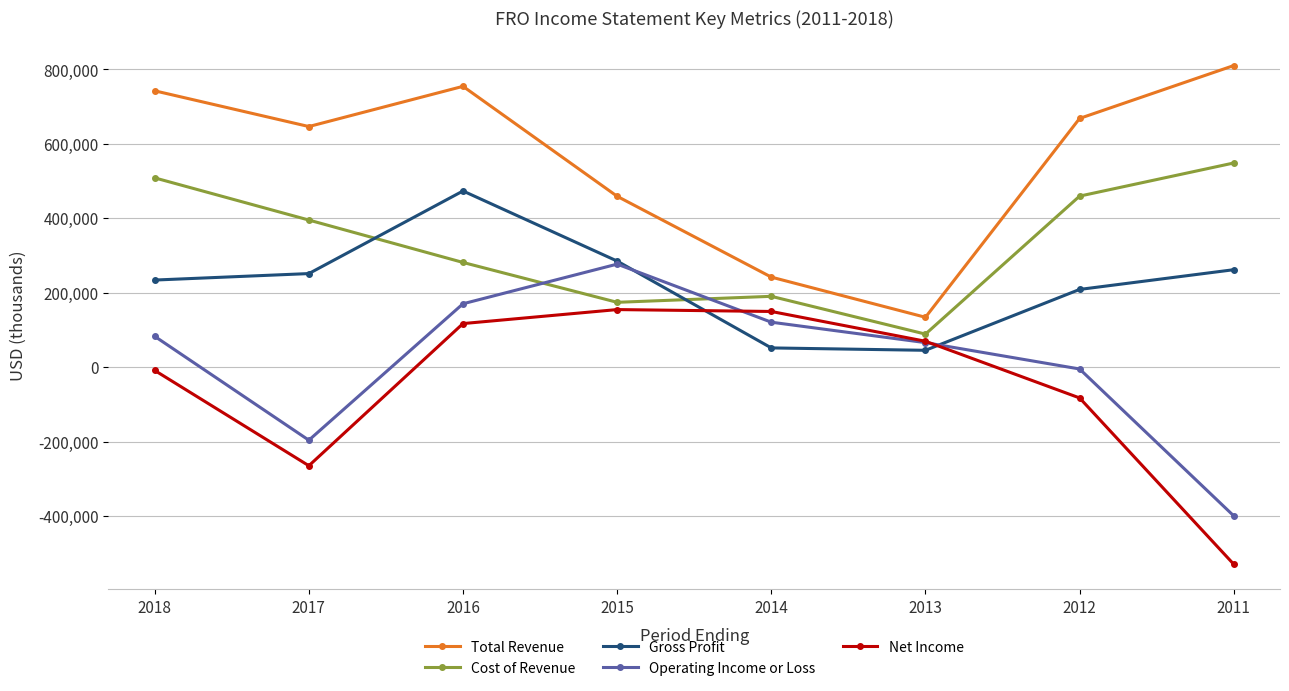

How many lines are shown in the chart?

5